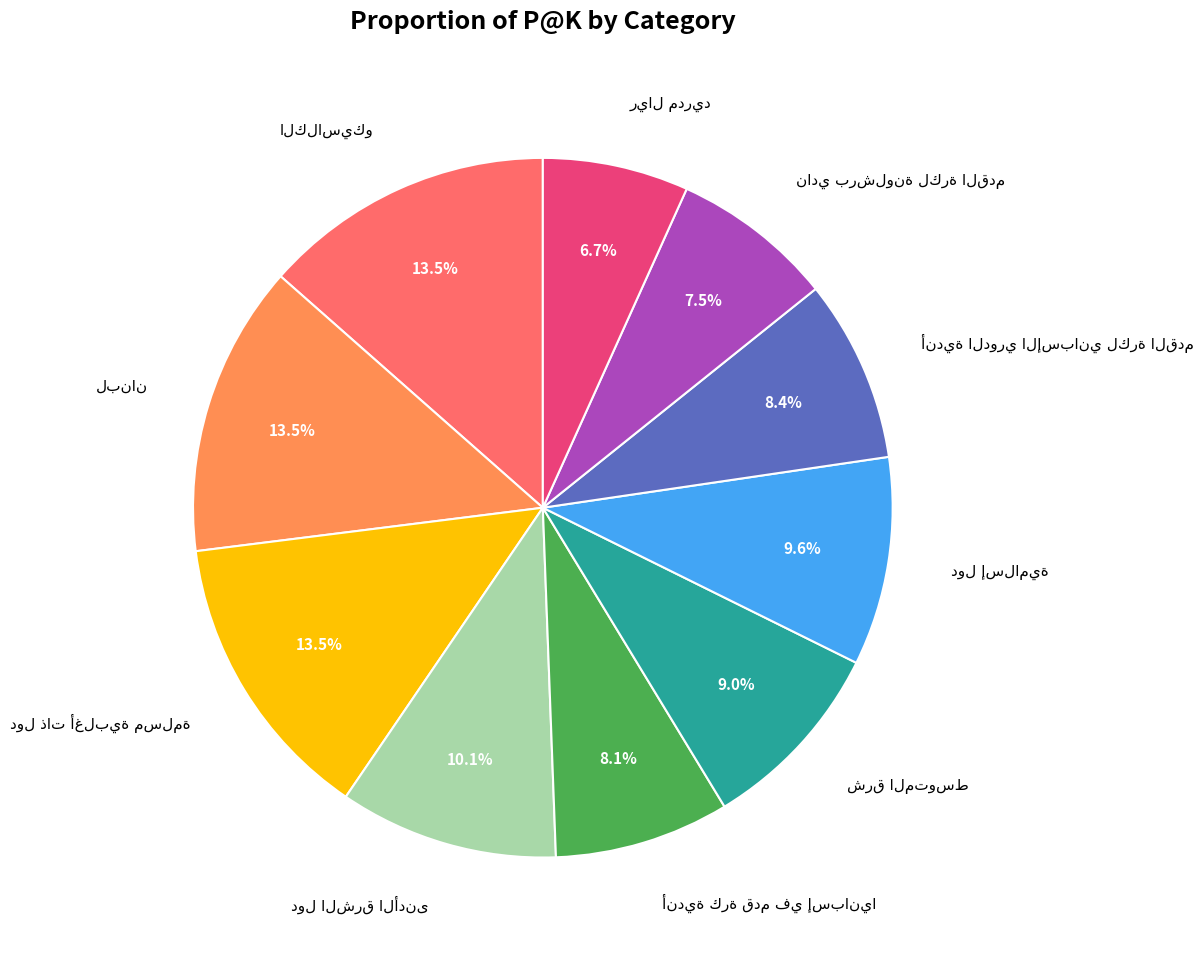

Is there a majority slice in this chart?

No